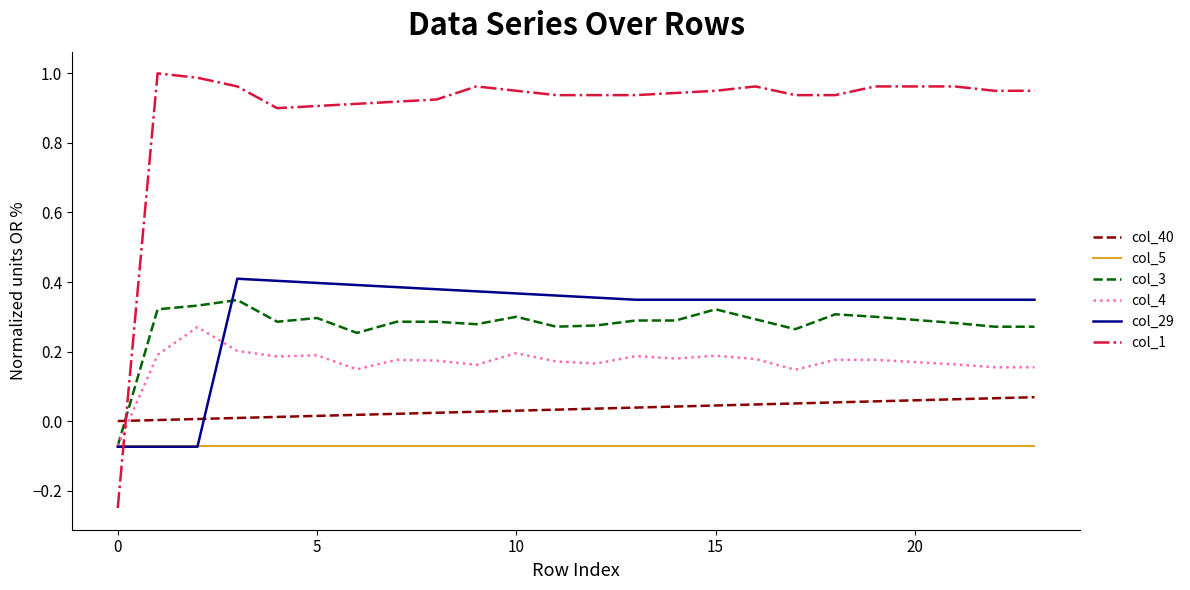

Which series has the largest range (max minus min)?

col_1